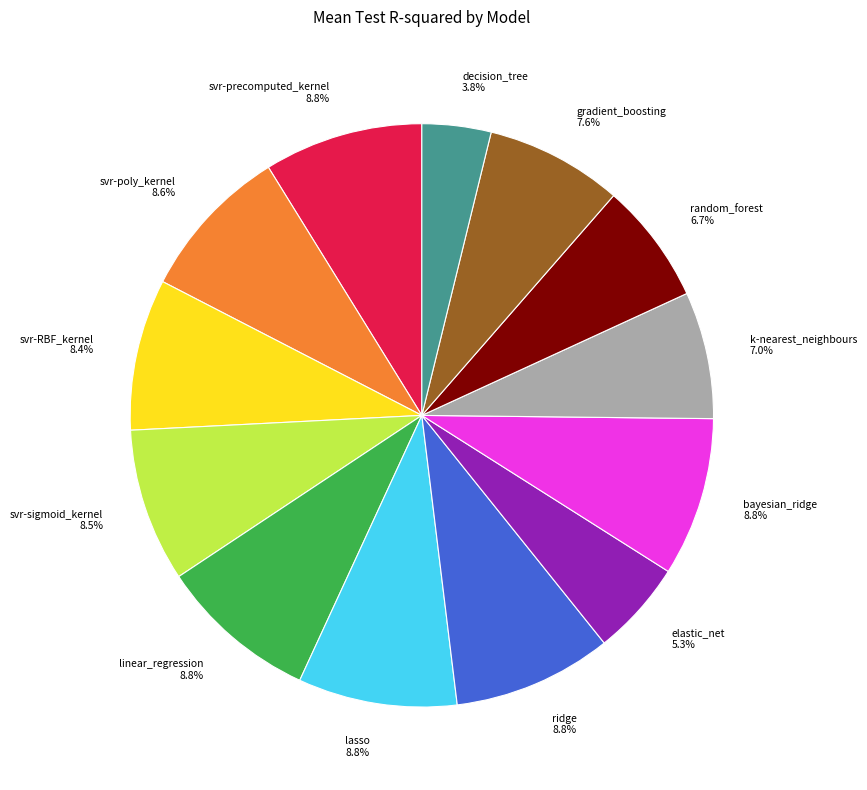

The random_forest slice represents 1% of the pie. True or false?

False